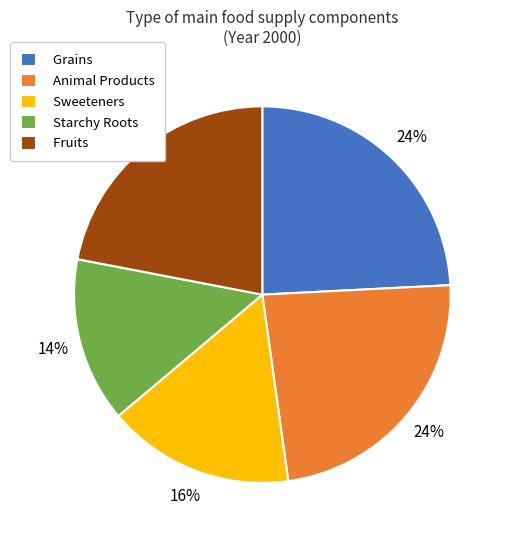

Is there a majority slice in this chart?

No